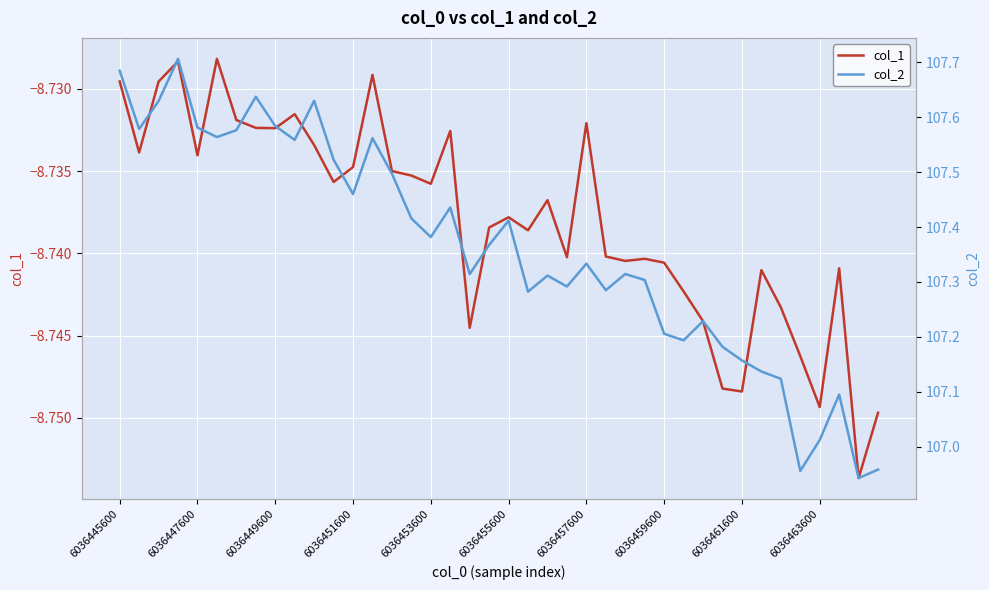

What are all the series names shown in the legend?

col_1, col_2